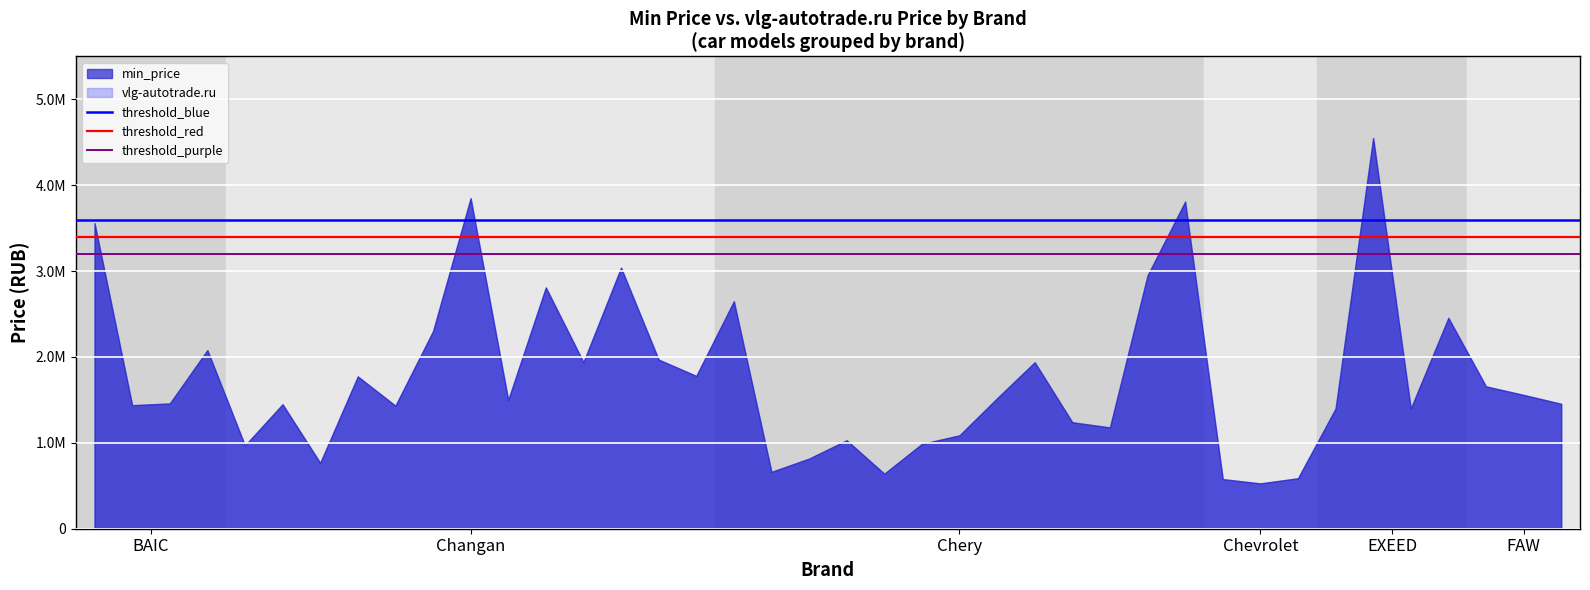

Is the value of threshold_purple at Changan greater than the value of threshold_blue at BAIC?

No